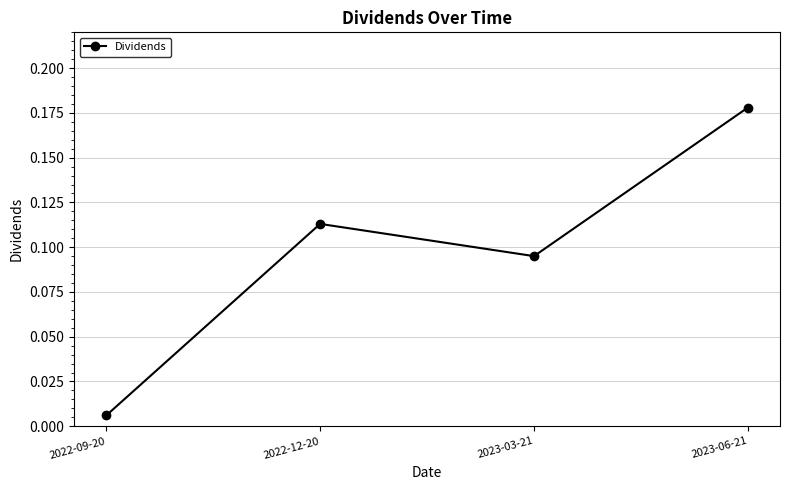

At which category does the data reach its first local valley?

2023-03-21